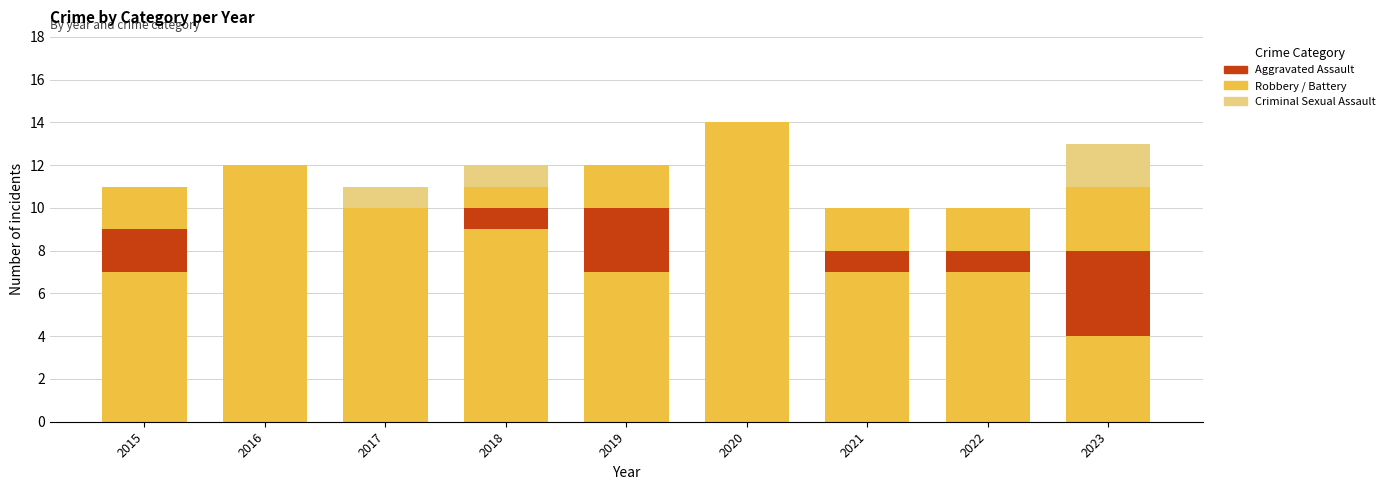

Is it true that Aggravated Assault equals 1 at 2022?

False